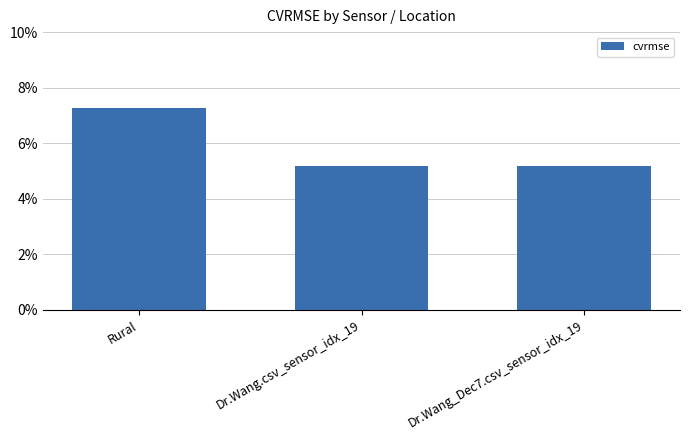

What is the sum of the values at Dr.Wang.csv_sensor_idx_19 and Rural?

0.1